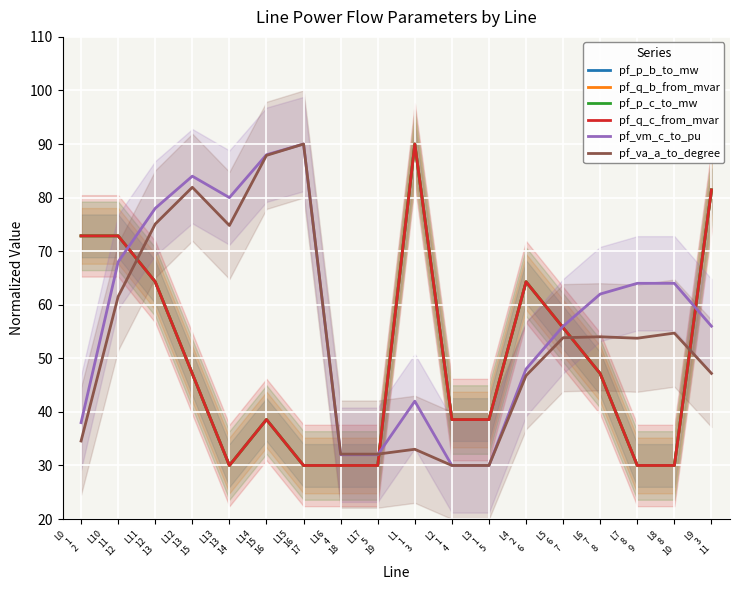

What are all the series names shown in the legend?

pf_p_b_to_mw, pf_q_b_from_mvar, pf_p_c_to_mw, pf_q_c_from_mvar, pf_vm_c_to_pu, pf_va_a_to_degree